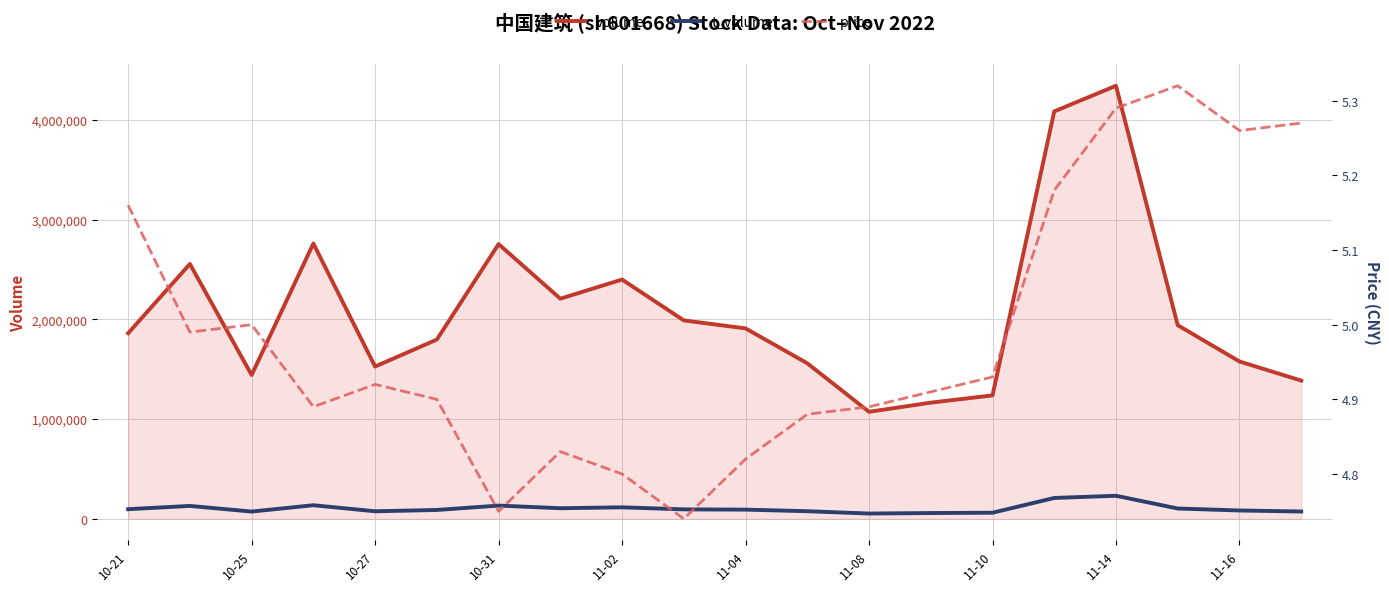

Does the chart have visible grid lines?

Yes